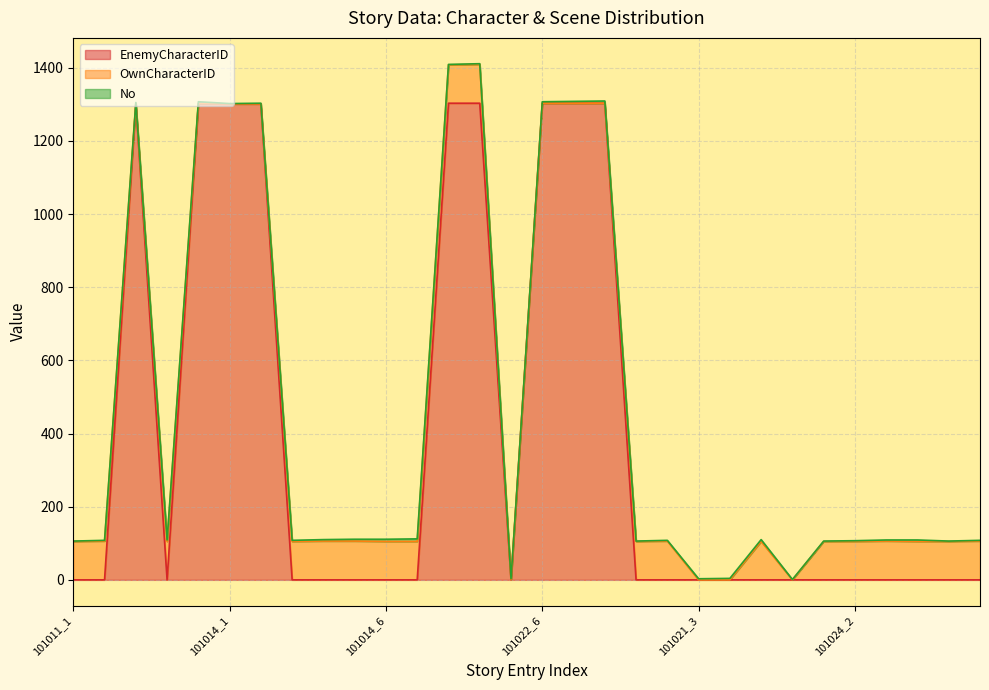

Reading right to left, transcribe all the data shown in this chart.

EnemyCharacterID: 101031_2=0	101031_1=0	101024_4=0	101024_3=0	101024_2=0	101024_1=0	101021_6=0	101021_5=0	101021_4=0	101021_3=0	101021_2=0	101021_1=0	101023_1=1303	101022_7=1303	101022_6=1303	101022_5=0	101022_4=1303	101022_3=1303	101014_7=0	101014_6=0	101014_5=0	101014_4=0	101014_3=0	101014_2=1301	101014_1=1301	101012_5=1302	101012_4=0	101012_3=1302	101011_2=0	101011_1=0
OwnCharacterID: 101031_2=106	101031_1=105	101024_4=105	101024_3=106	101024_2=105	101024_1=105	101021_6=0	101021_5=105	101021_4=0	101021_3=0	101021_2=106	101021_1=105	101023_1=0	101022_7=0	101022_6=0	101022_5=0	101022_4=106	101022_3=105	101014_7=105	101014_6=105	101014_5=106	101014_4=106	101014_3=105	101014_2=0	101014_1=0	101012_5=0	101012_4=105	101012_3=0	101011_2=106	101011_1=105
No: 101031_2=2	101031_1=1	101024_4=4	101024_3=3	101024_2=2	101024_1=1	101021_6=1	101021_5=5	101021_4=4	101021_3=3	101021_2=2	101021_1=1	101023_1=6	101022_7=5	101022_6=4	101022_5=3	101022_4=2	101022_3=1	101014_7=7	101014_6=6	101014_5=5	101014_4=4	101014_3=3	101014_2=2	101014_1=1	101012_5=5	101012_4=4	101012_3=3	101011_2=2	101011_1=1